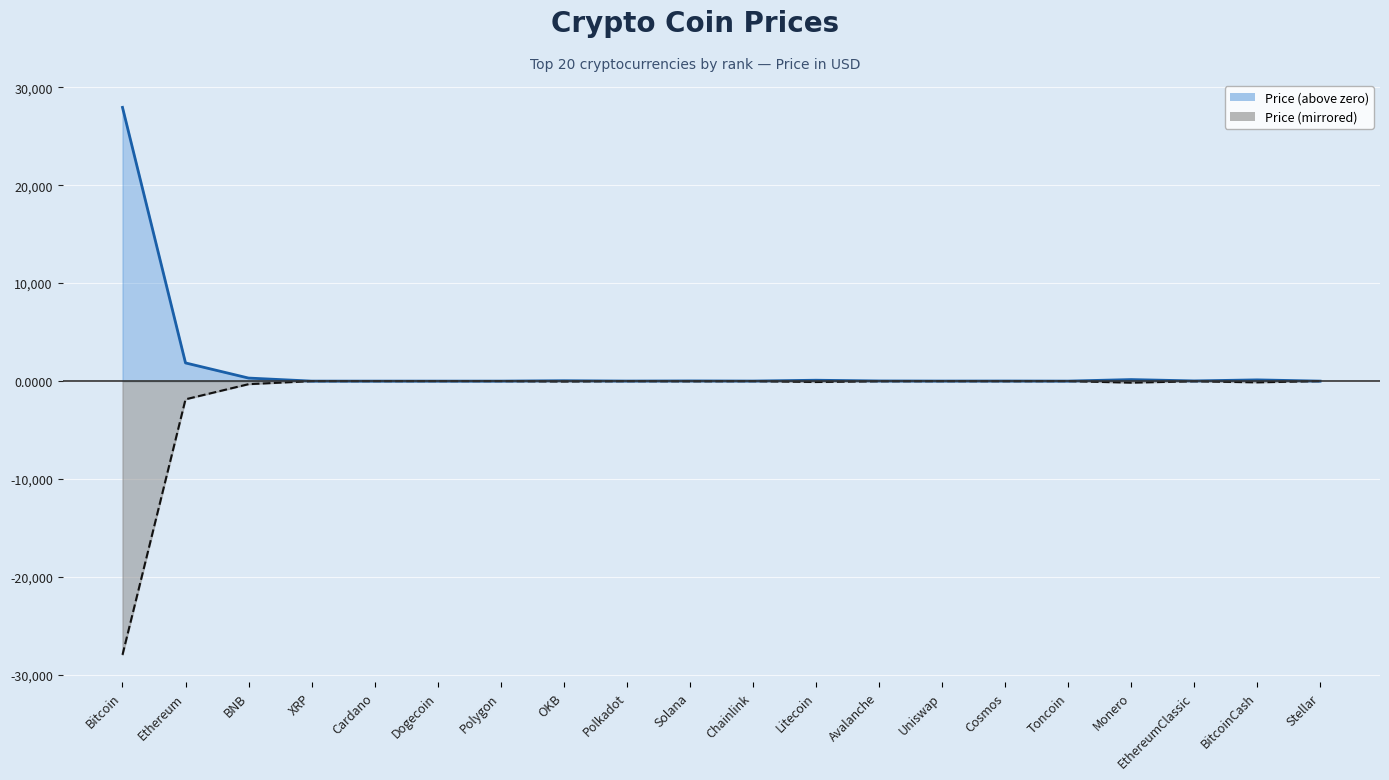

At which category does Price (above zero) reach its first local peak?

OKB